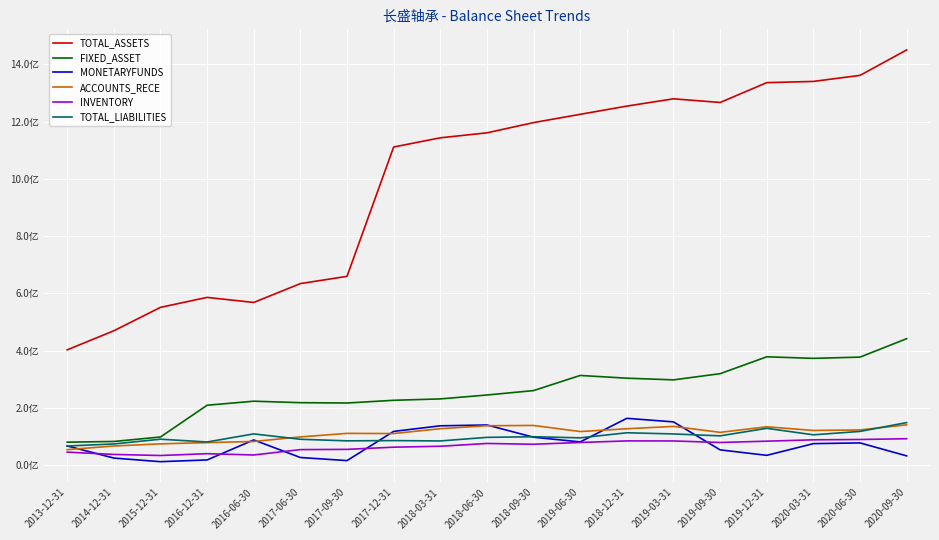

What is the total value across all series at 2017-06-30?

1121383422.4